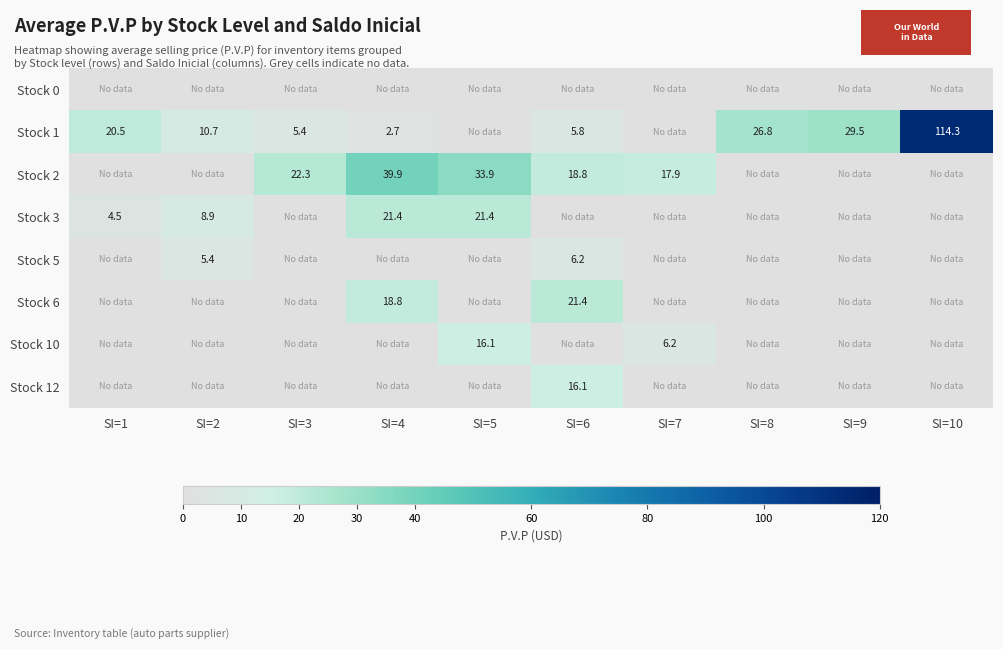

How many distinct data groups are displayed?

8